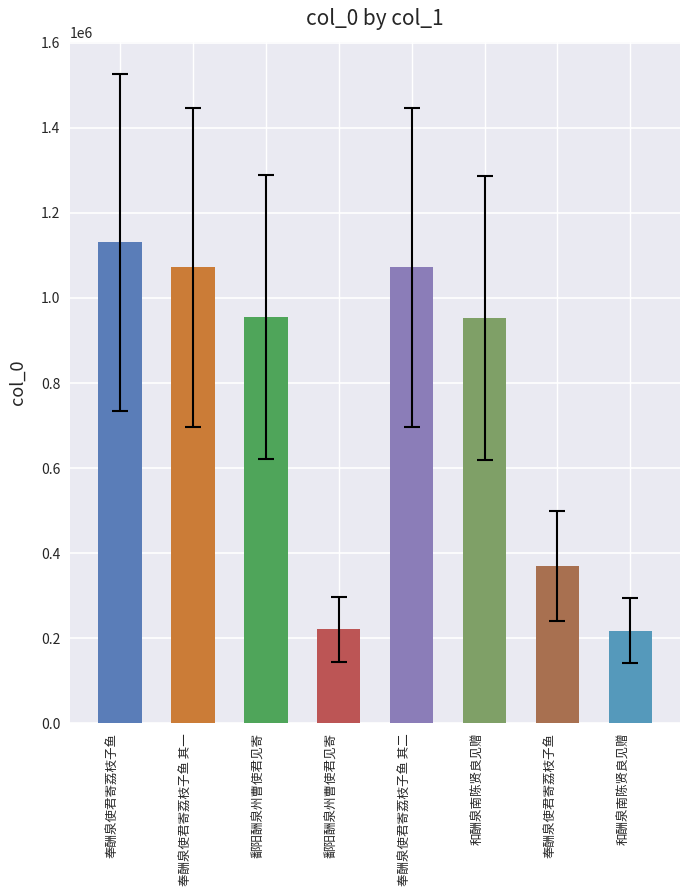

How many bars are there in total?

8